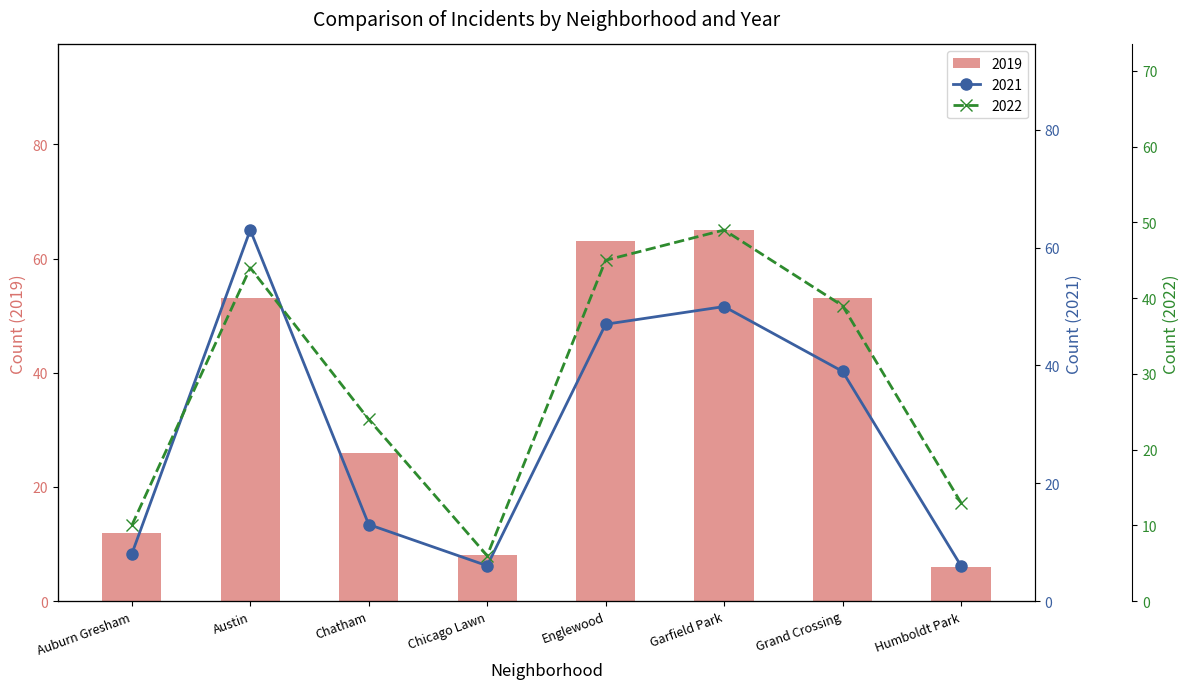

What is the value of the 2021 bar at the 2nd from the left?

63